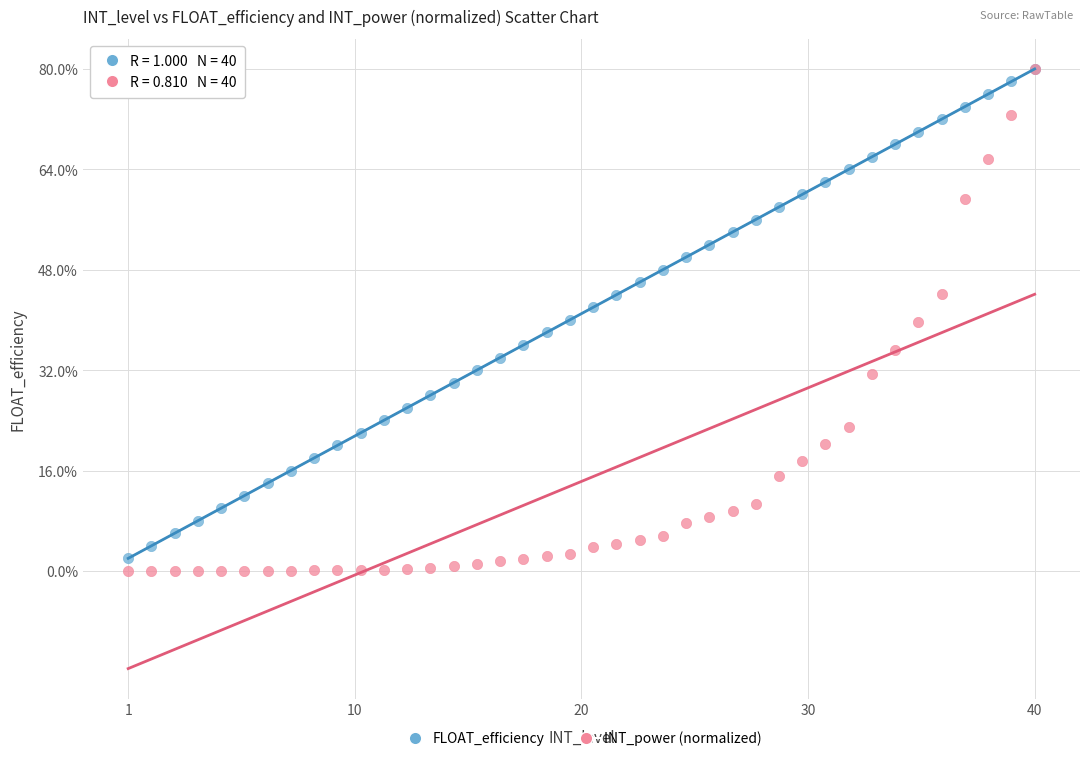

What are all the series names shown in the legend?

FLOAT_efficiency, INT_power (normalized)